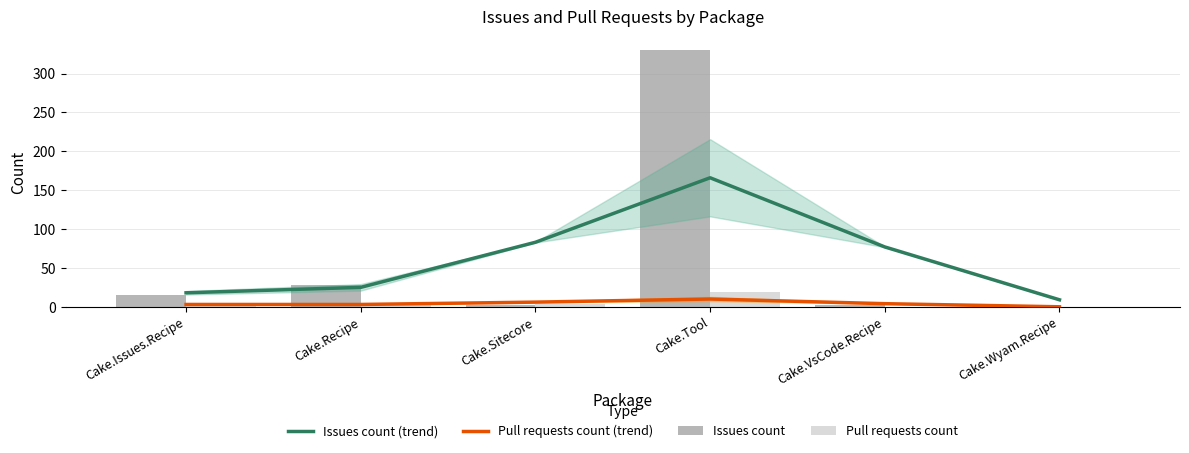

At how many categories does at least one series exceed 66?

3